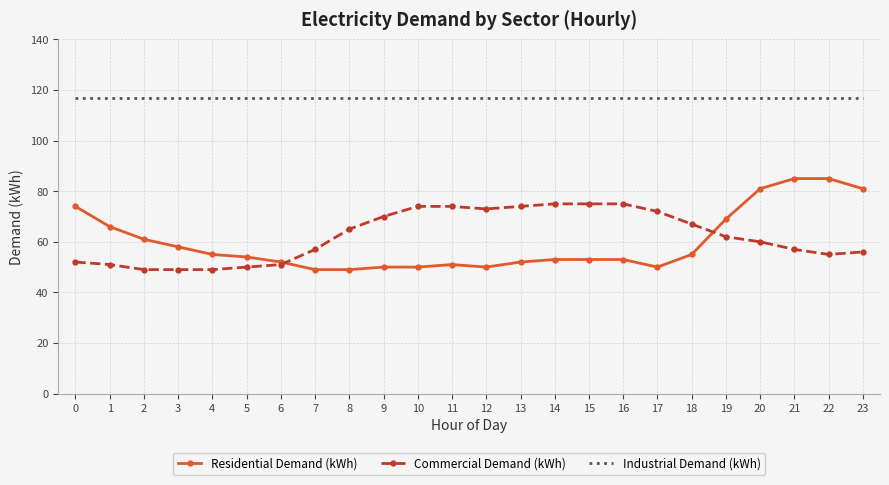

What is the sum of all Residential Demand (kWh) values?

1436